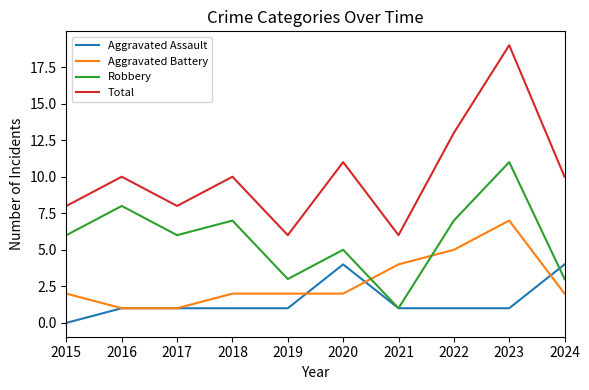

What value does the Robbery series have at 2016?

8